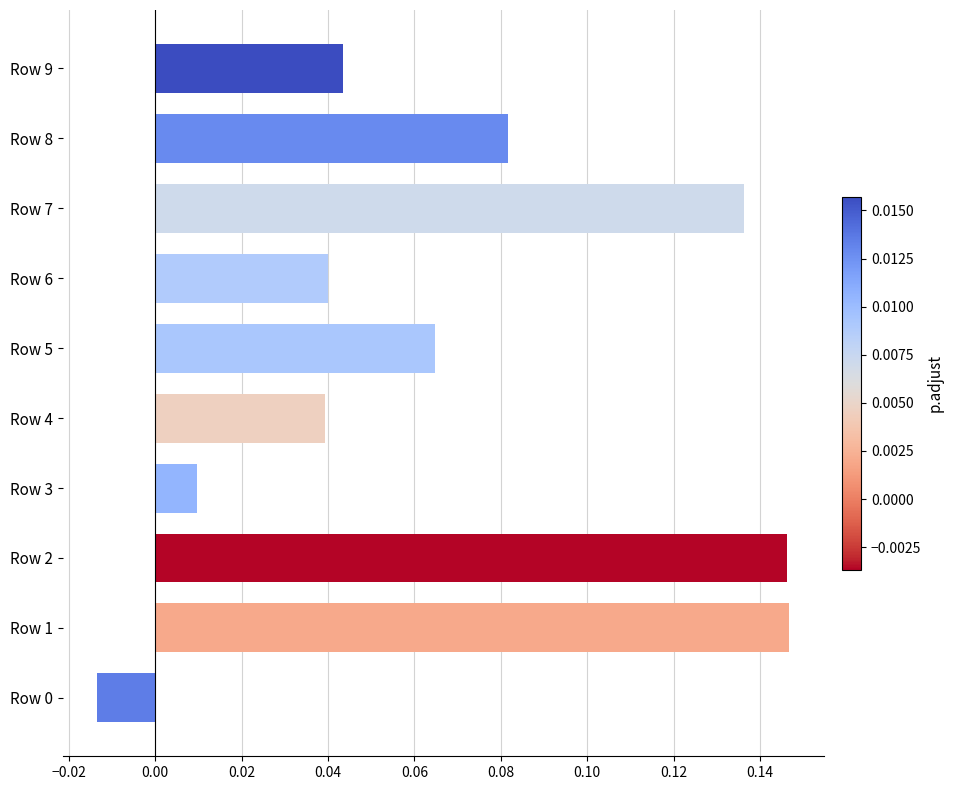

Which has a higher value, Row 3 or Row 6?

Row 6